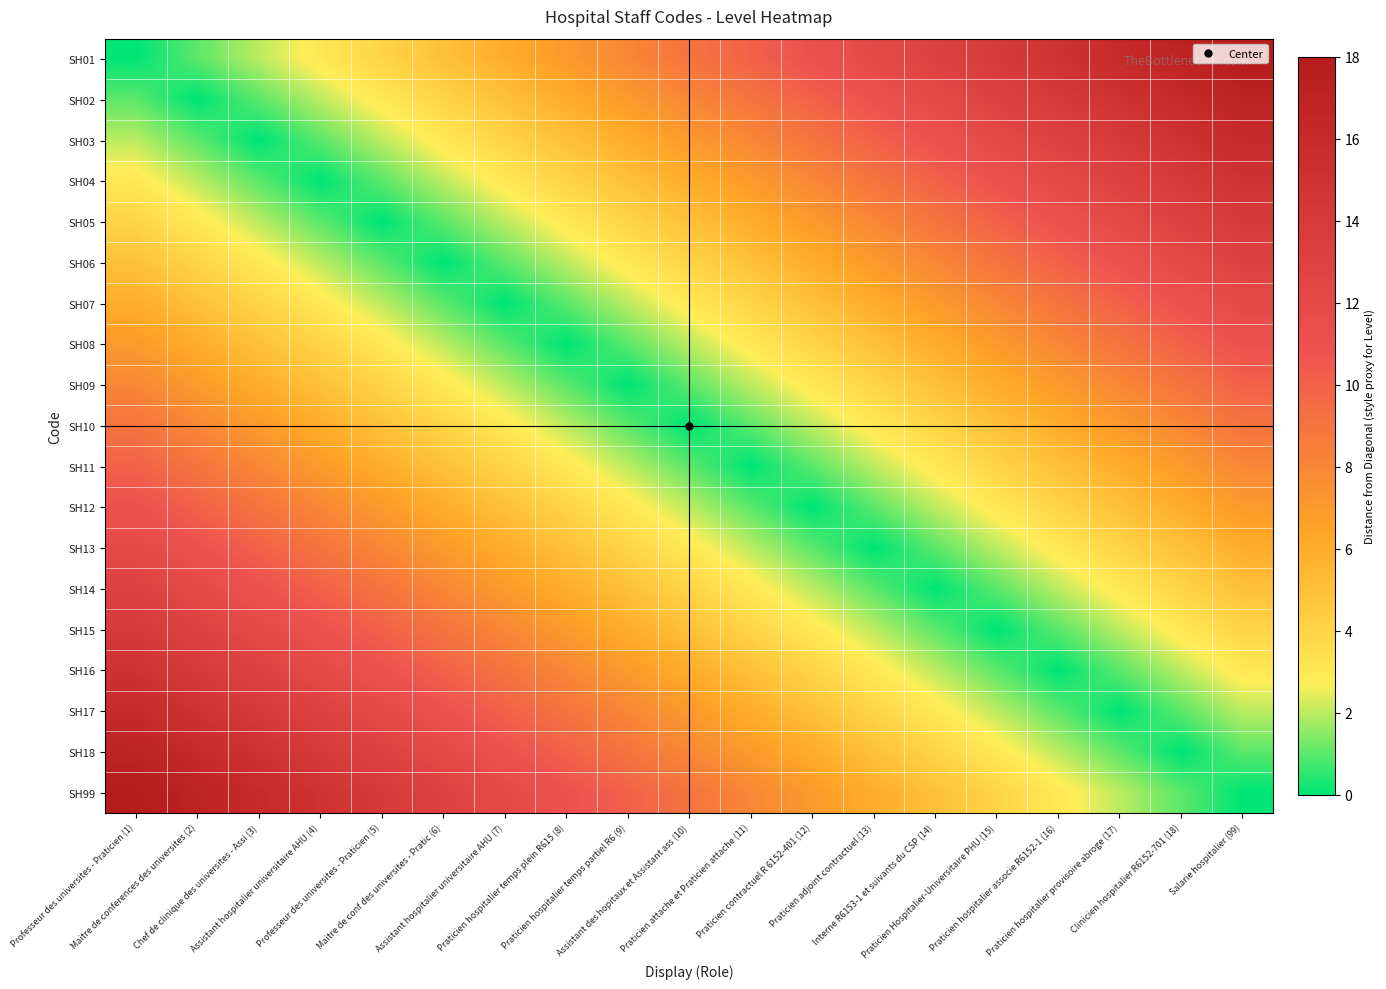

At how many categories does at least one series exceed 5?

19